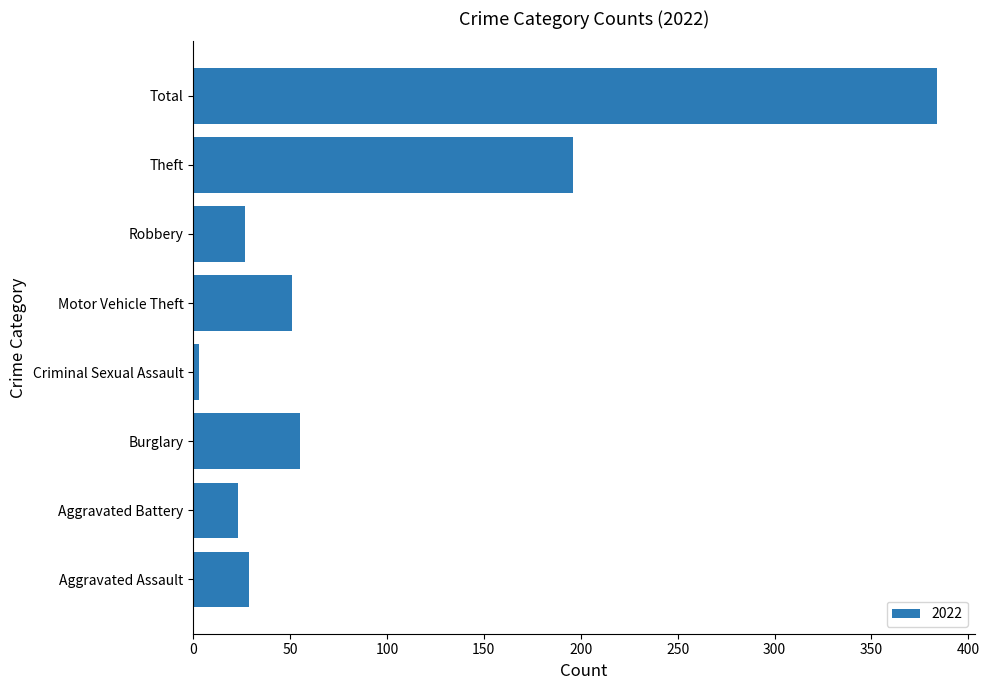

What is the sum of all values?

768